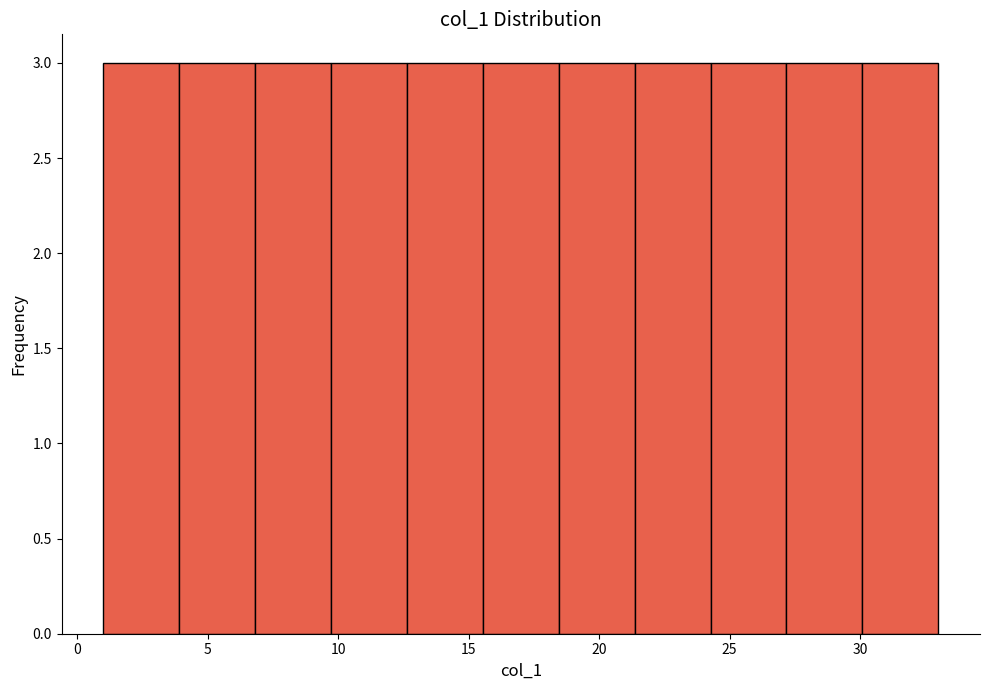

Reading left to right, list every bar in this chart as the range it spans on the x-axis followed by its height. Neither the bar edges nor the heights are printed on the chart, so give them approximately, as read against the axes.

1.0 to 4.0: 3
4.0 to 7.0: 3
7.0 to 9.5: 3
9.5 to 12.5: 3
12.5 to 15.5: 3
15.5 to 18.5: 3
18.5 to 21.5: 3
21.5 to 24.5: 3
24.5 to 27.0: 3
27.0 to 30.0: 3
30.0 to 33.0: 3